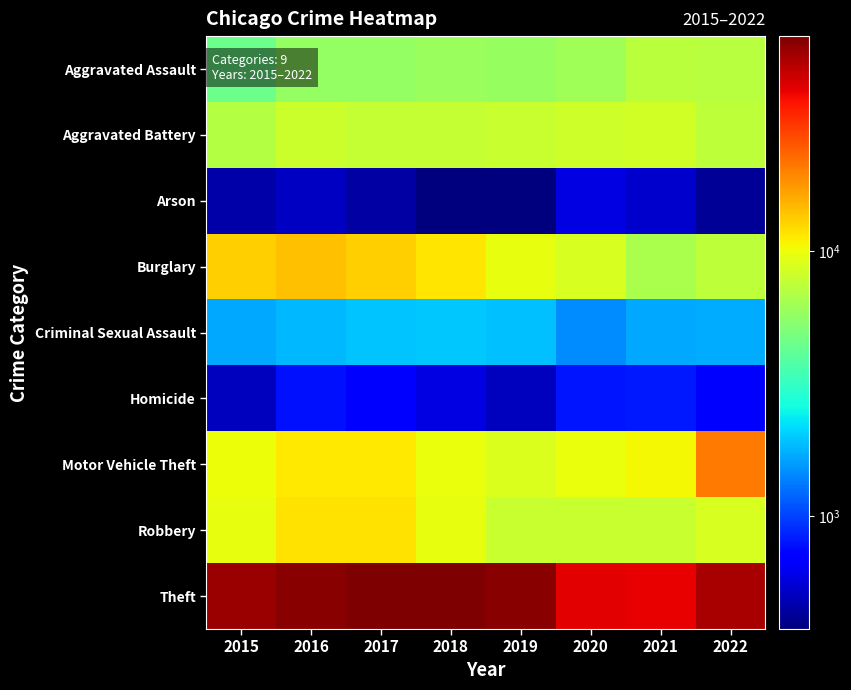

At how many categories does at least one series exceed 8596?

8